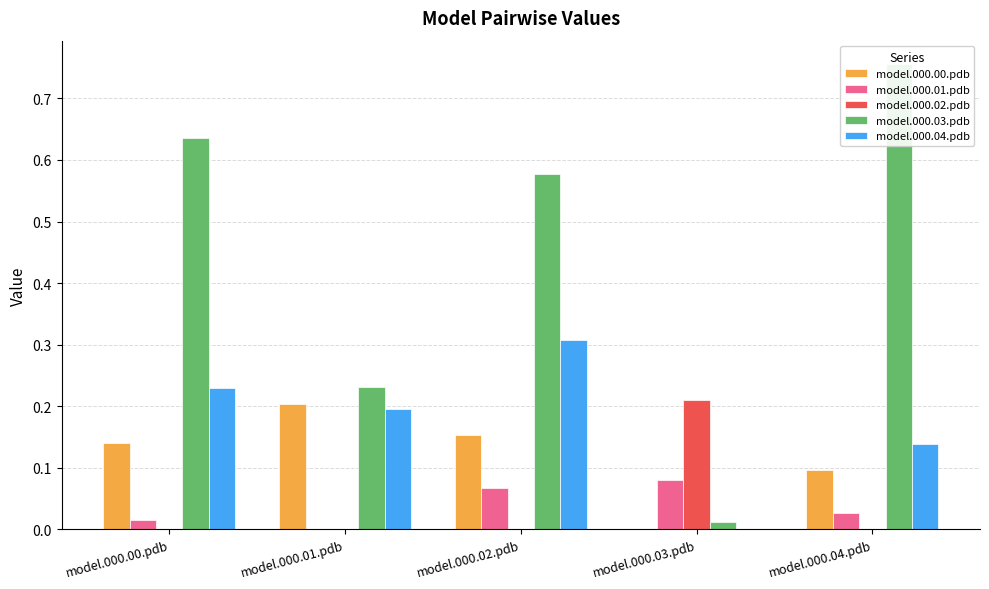

Rank the series by their maximum value, from highest to lowest.

model.000.03.pdb, model.000.04.pdb, model.000.02.pdb, model.000.00.pdb, model.000.01.pdb